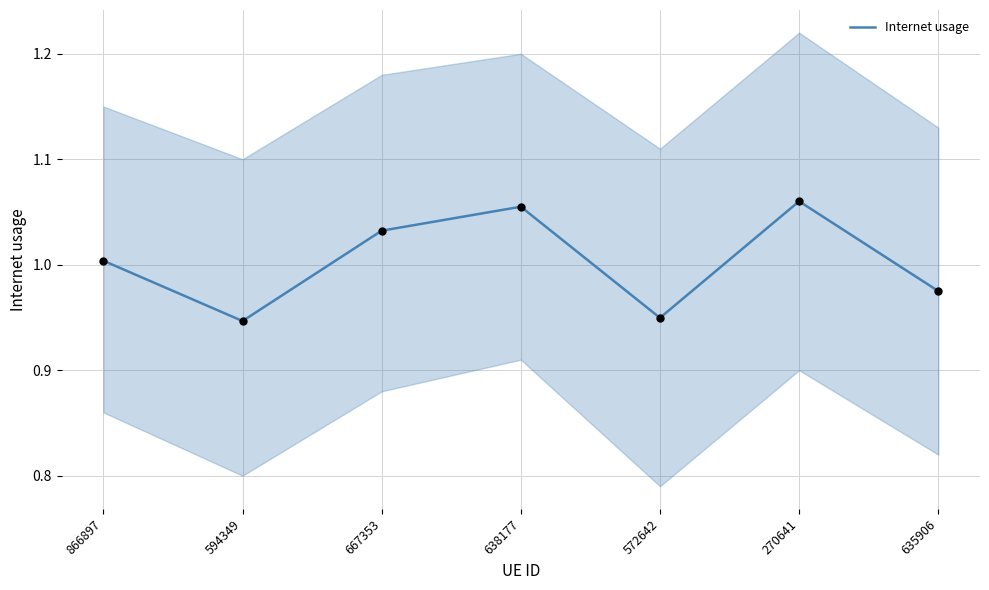

What is the change in value from 667353 to 572642?

-0.1